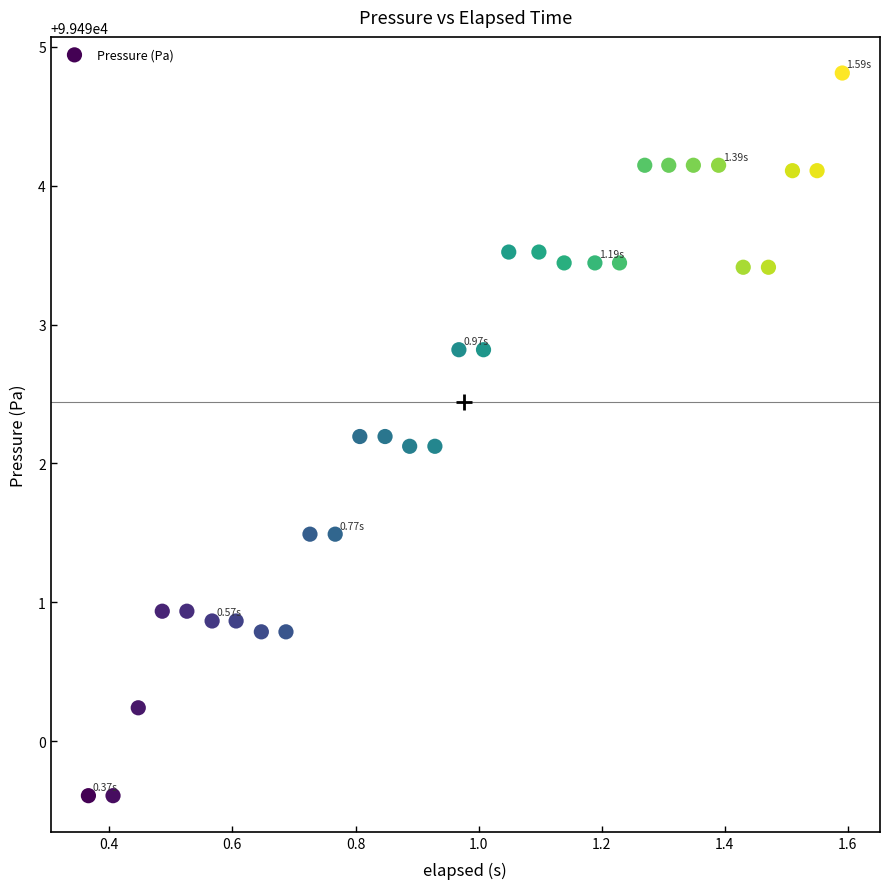

What is the range of Y values (max minus min)?

5.2